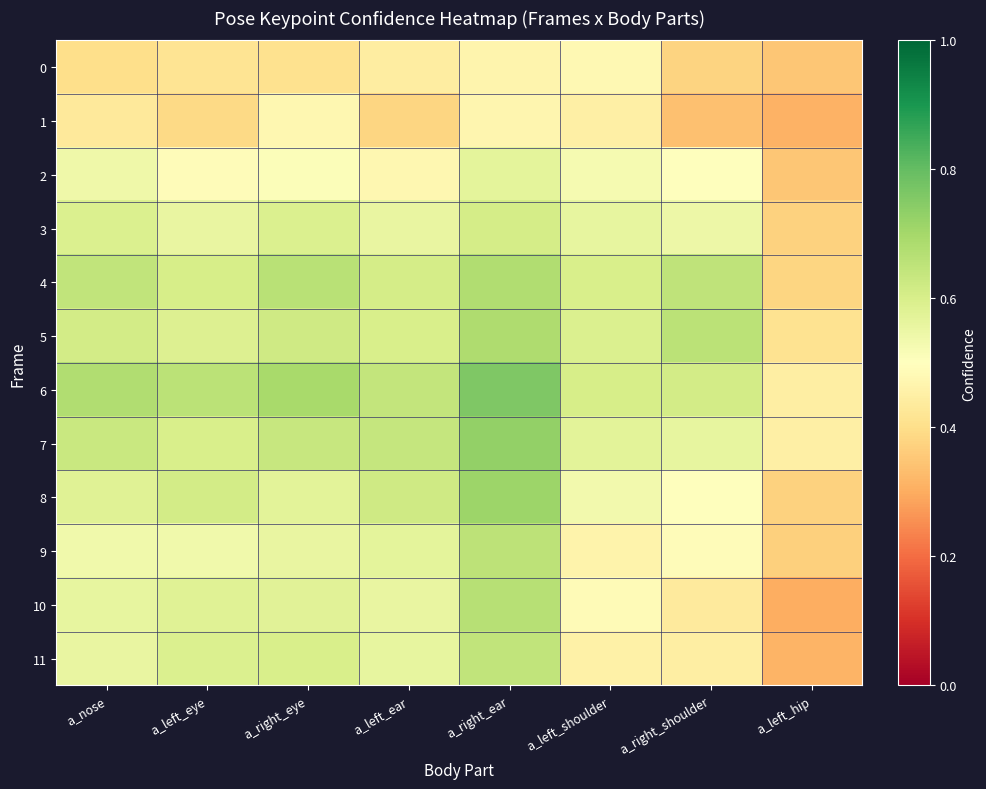

Which series has the widest spread of values?

10